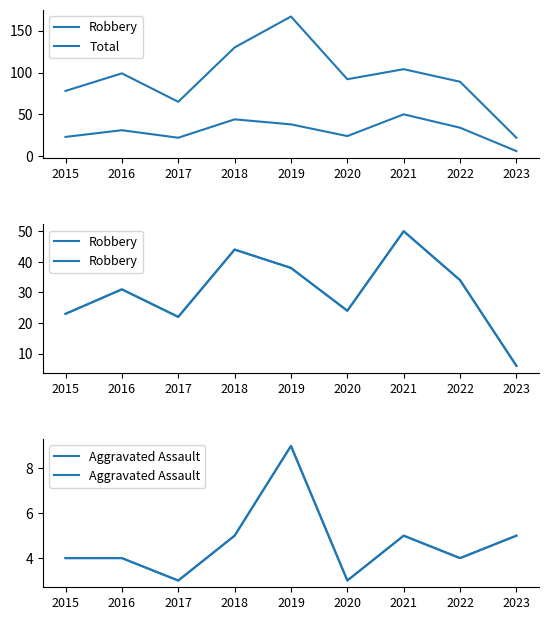

Which series changed the most between 2019 and 2022?

Total